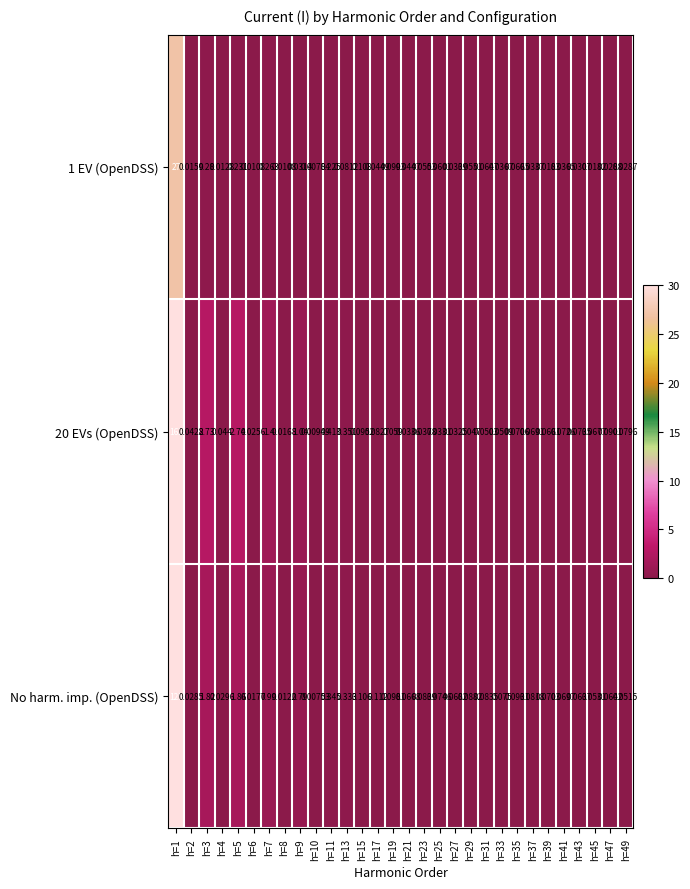

Rank the series by their average value, from highest to lowest.

20 EVs (OpenDSS), No harm. imp. (OpenDSS), 1 EV (OpenDSS)